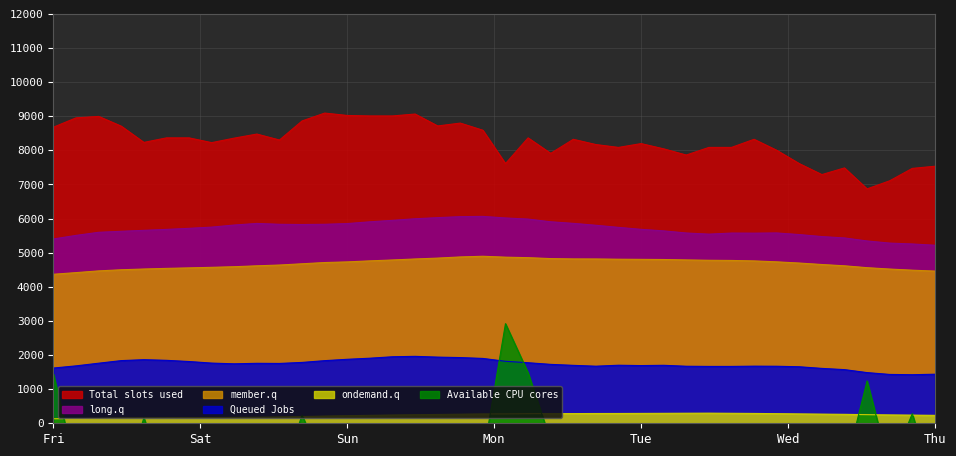

True or false: ondemand.q and member.q cross at least once.

False